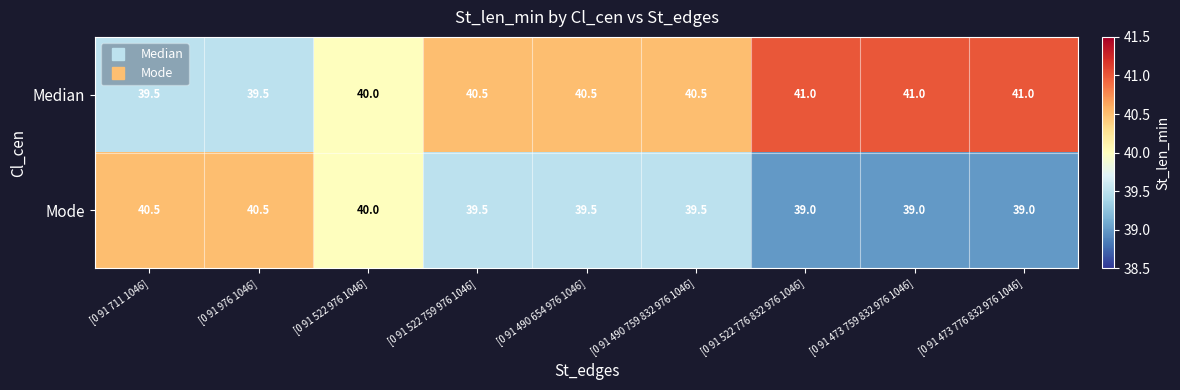

Reading left to right, extract all data points from this chart.

Median: 39.5	39.5	40.0	40.5	40.5	40.5	41.0	41.0	41.0
Mode: 40.5	40.5	40.0	39.5	39.5	39.5	39.0	39.0	39.0